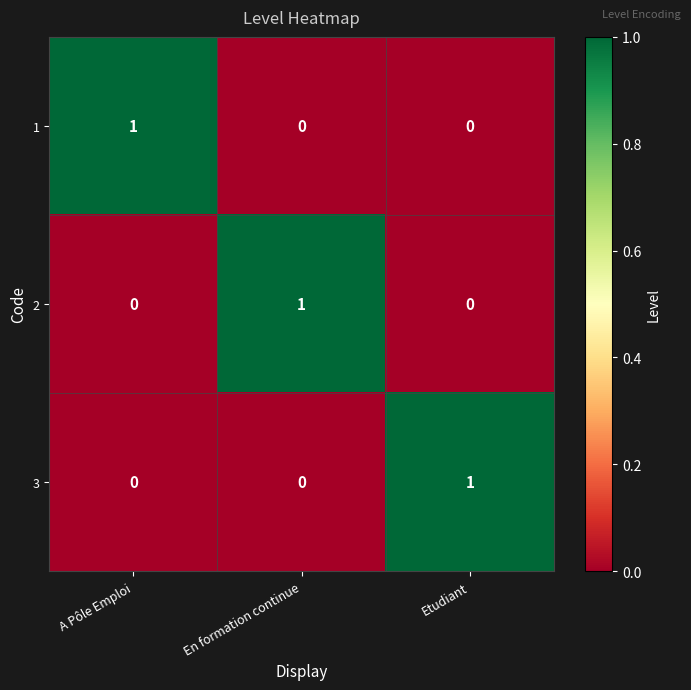

What is the spread (max minus min) of values at Etudiant?

1